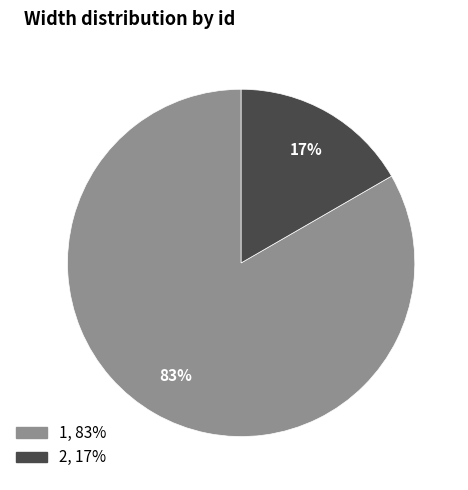

To the nearest percent, what percentage of the pie is 2?

17%